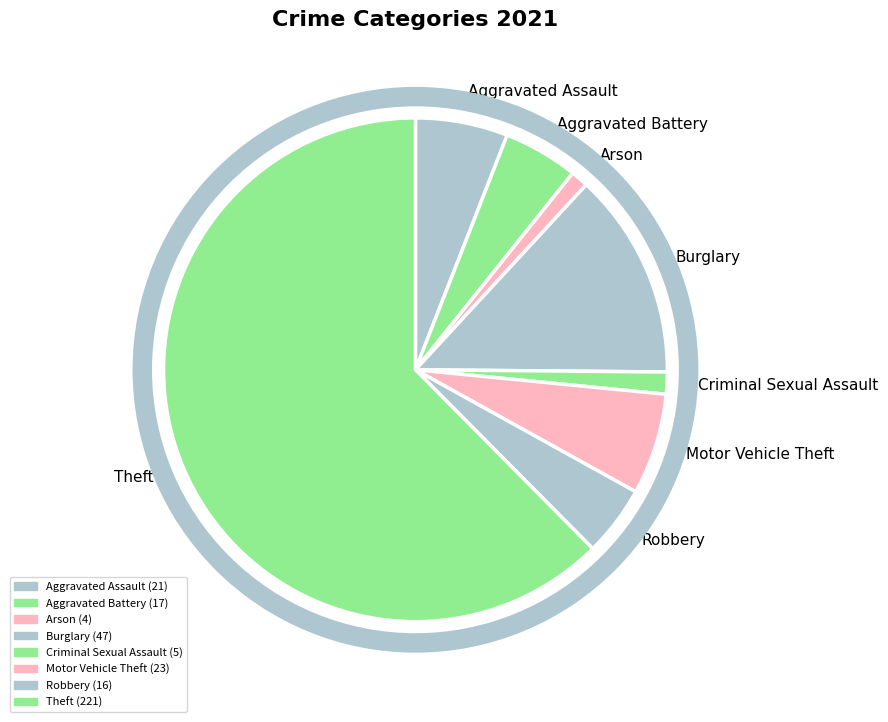

Is it true that Robbery is 5% of the pie?

True